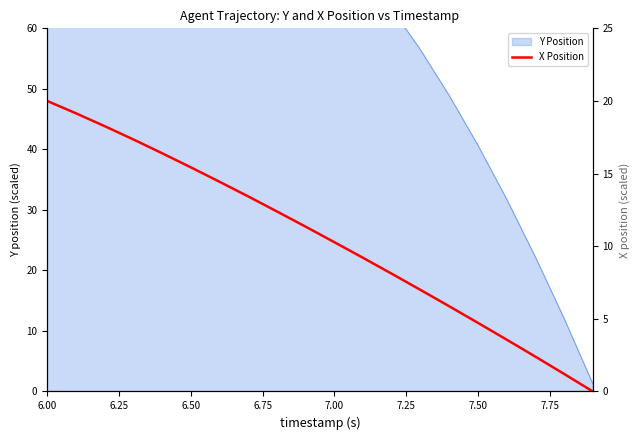

True or false: there are more than 1 points higher than both neighbors.

False